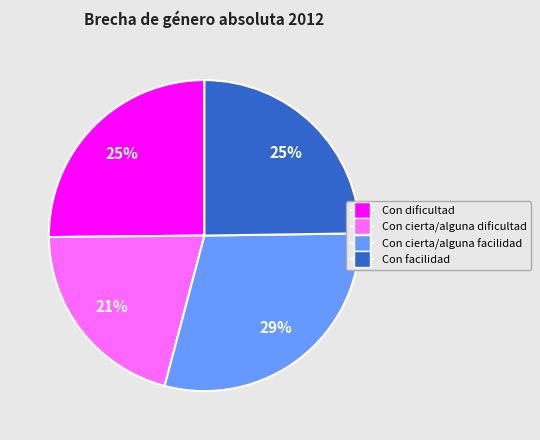

To the nearest percent, what is the combined percentage of Con cierta/alguna facilidad and Con cierta/alguna dificultad?

50%